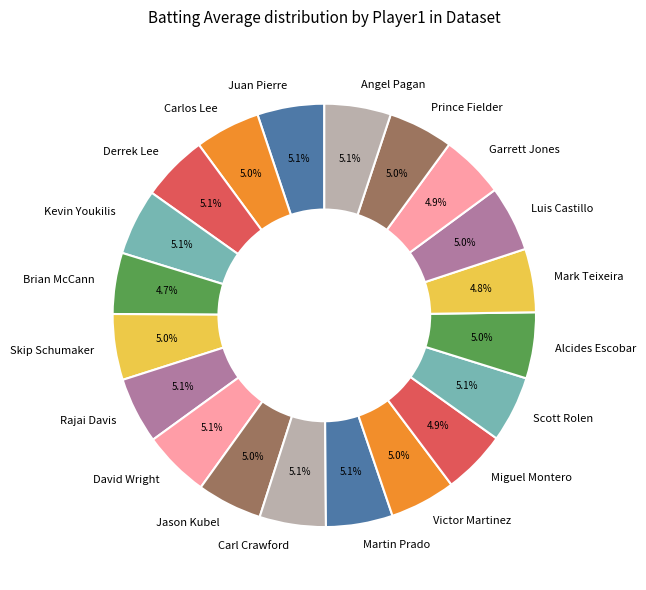

Is there a majority slice in this chart?

No